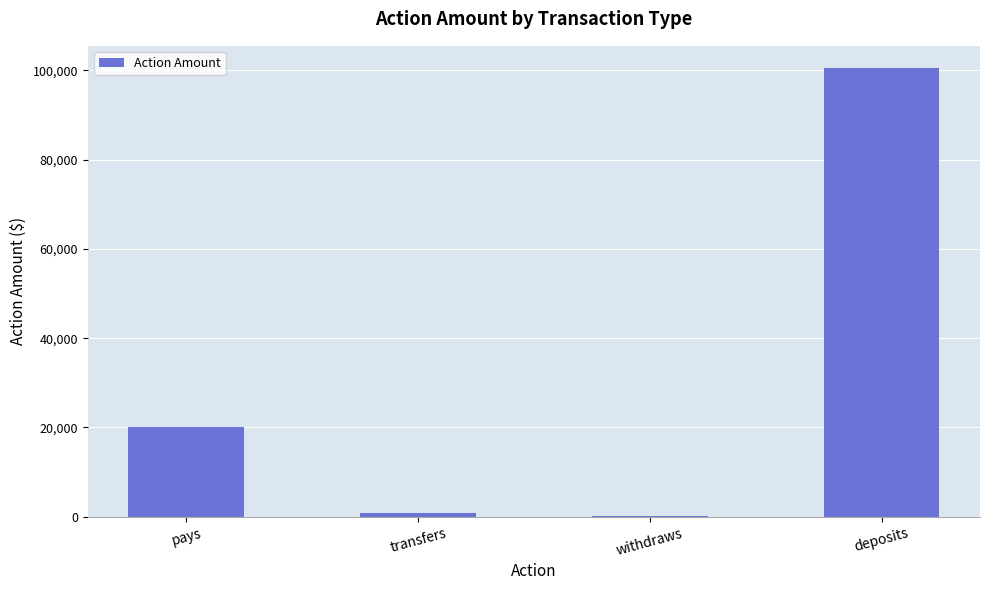

Reading right to left, extract all data points from this chart.

100500	100	700	20100